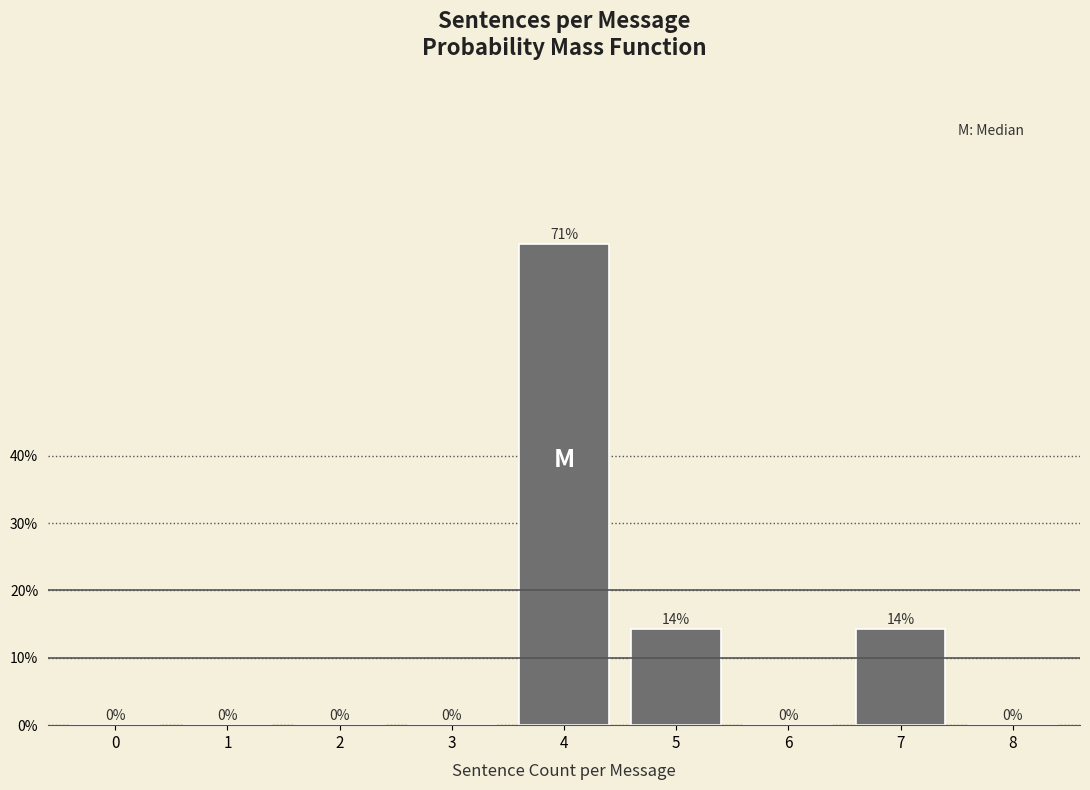

Which label corresponds to the largest value in the chart?

4